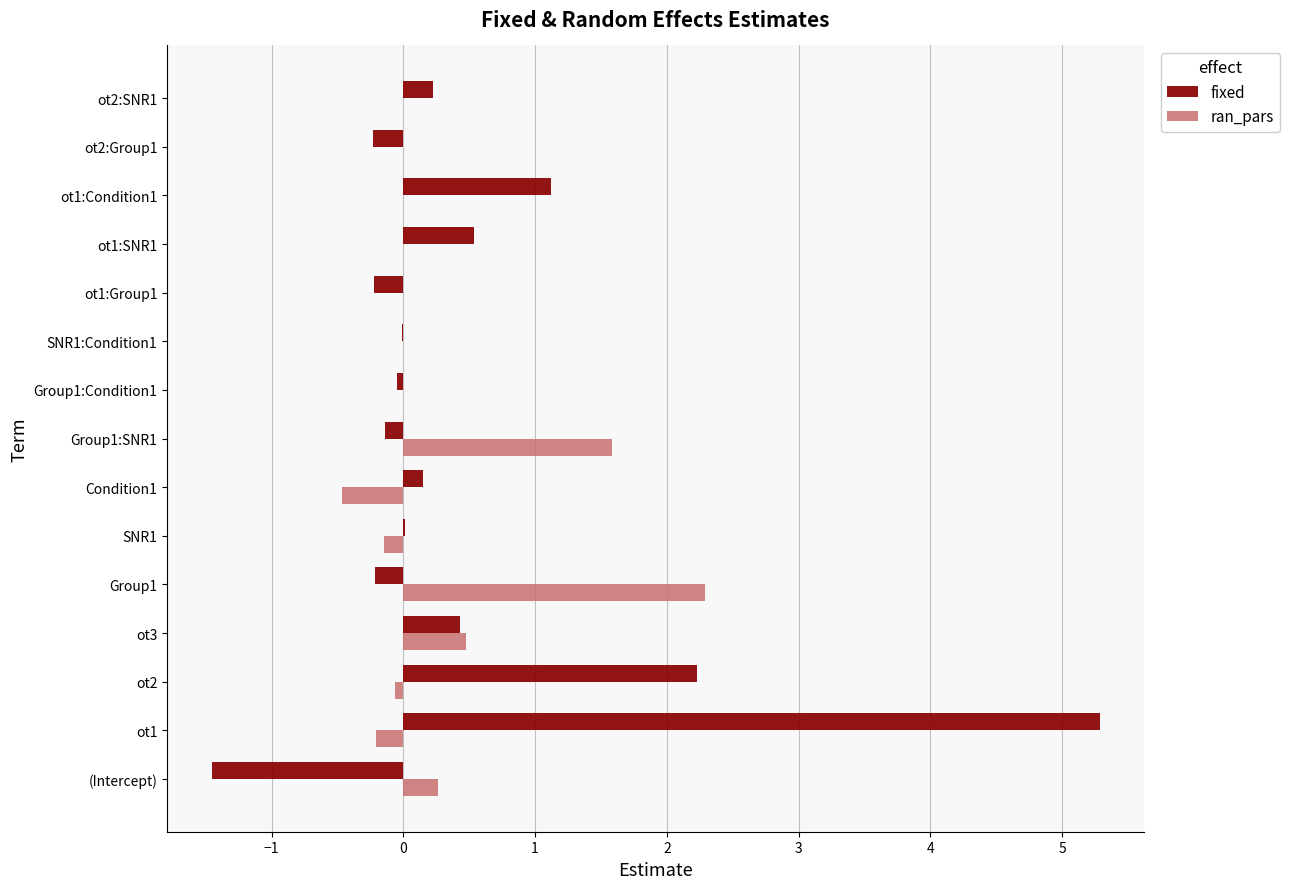

True or false: fixed has a value of 0.1 at ot3.

False